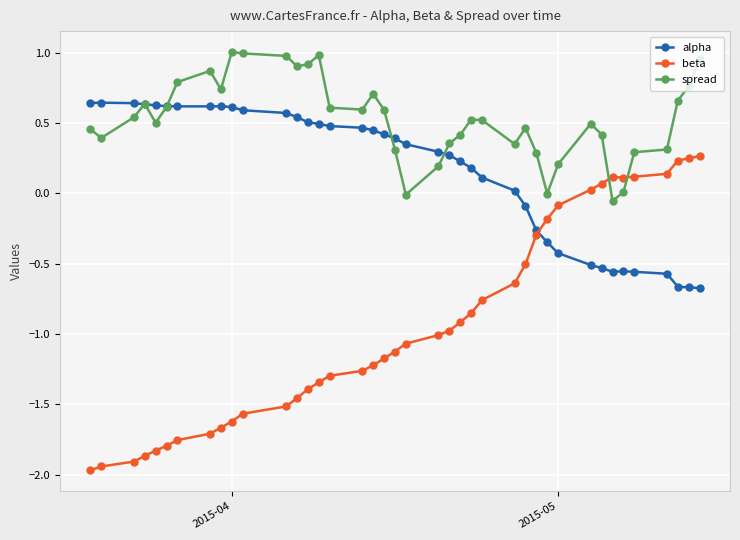

What is the minimum value for beta?

-2.0